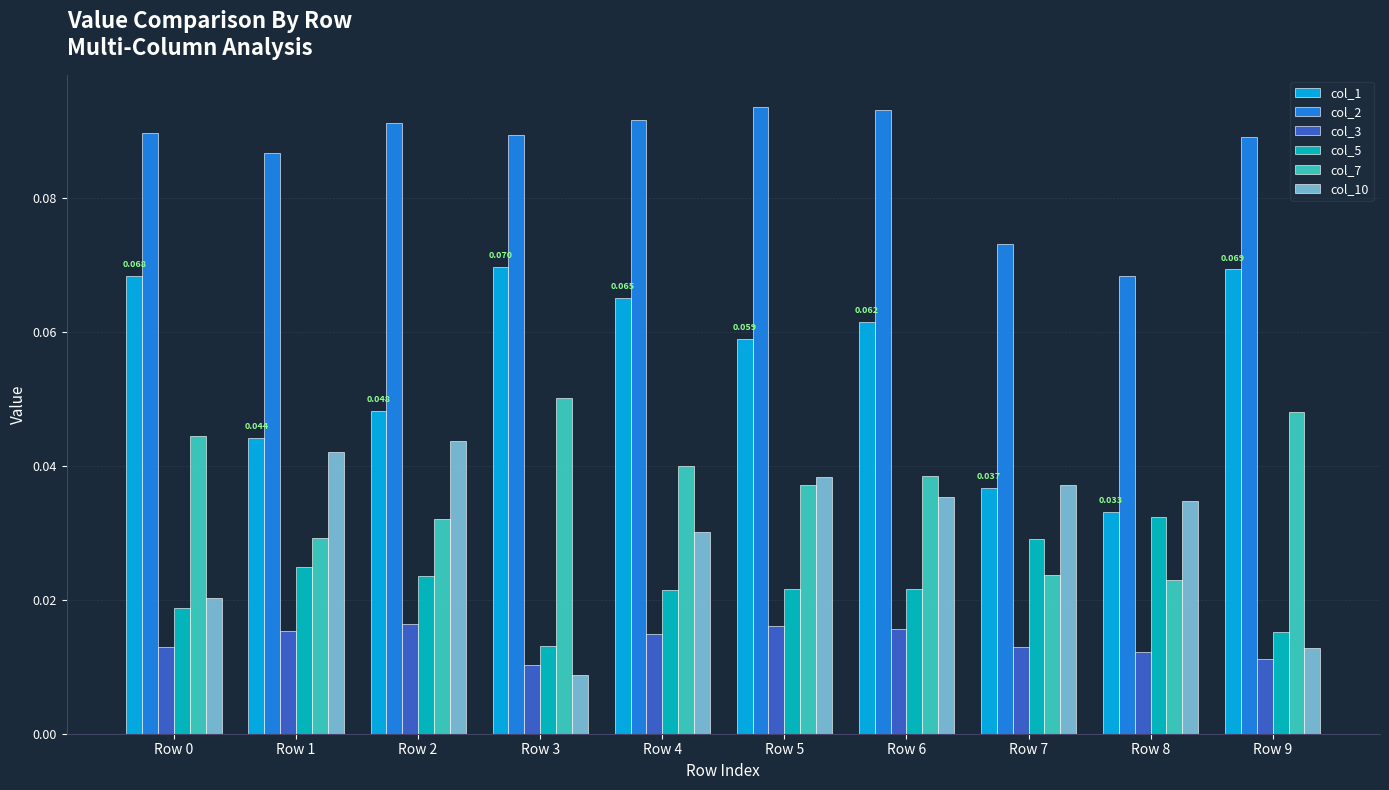

The col_2 series shows 0.1 at Row 4. True or false?

False